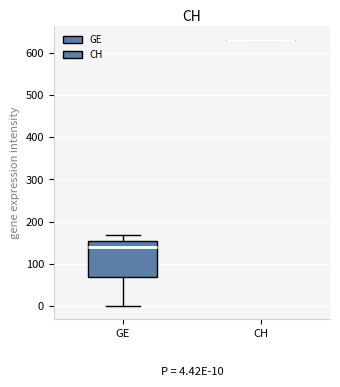

Comparing the boxes themselves (not the whiskers), which one is the tallest?

GE